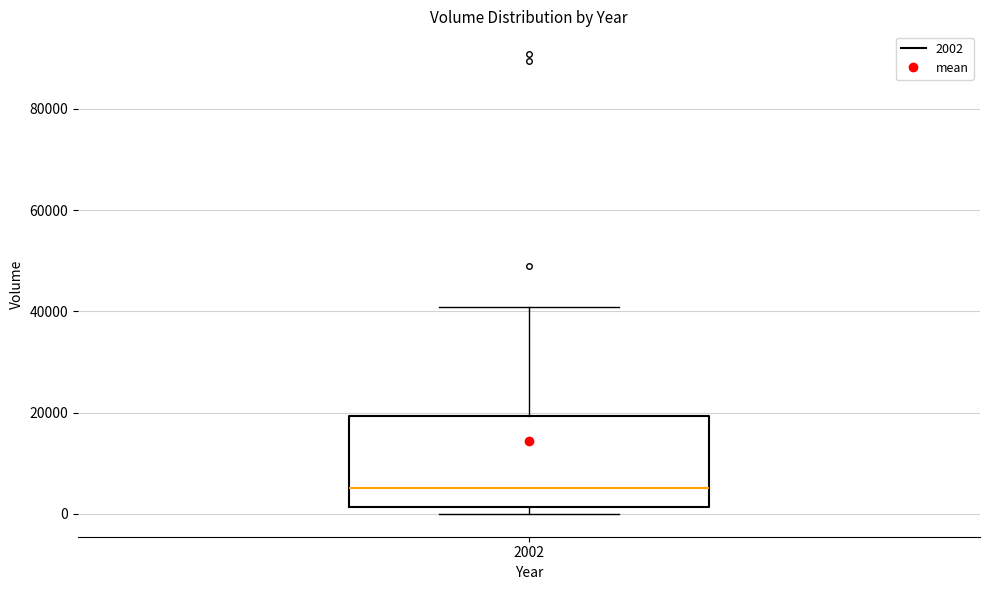

Read this box plot against the y-axis: the position of the median line, the range covered by the box, and the ends of both whiskers. The values are not printed on the chart, so give them approximately, as read against the axis.

median 6000, box 2000 to 20000, whiskers 0 to 40000